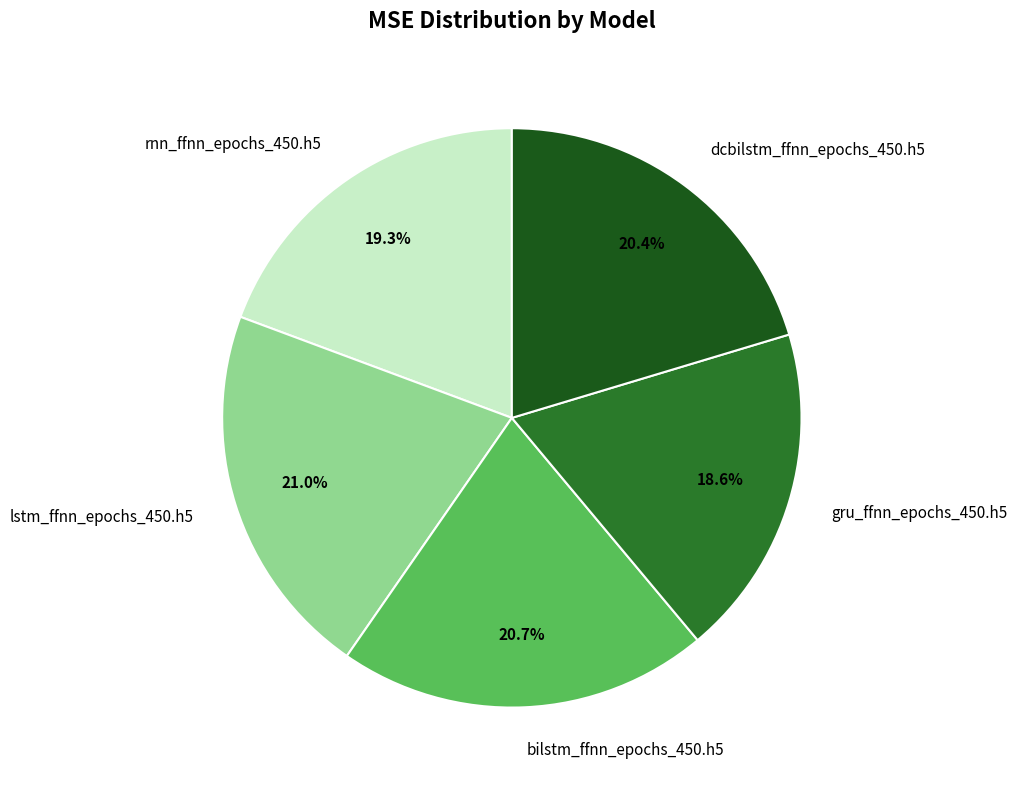

To the nearest percent, what is the combined percentage of bilstm_ffnn_epochs_450.h5 and gru_ffnn_epochs_450.h5?

39%